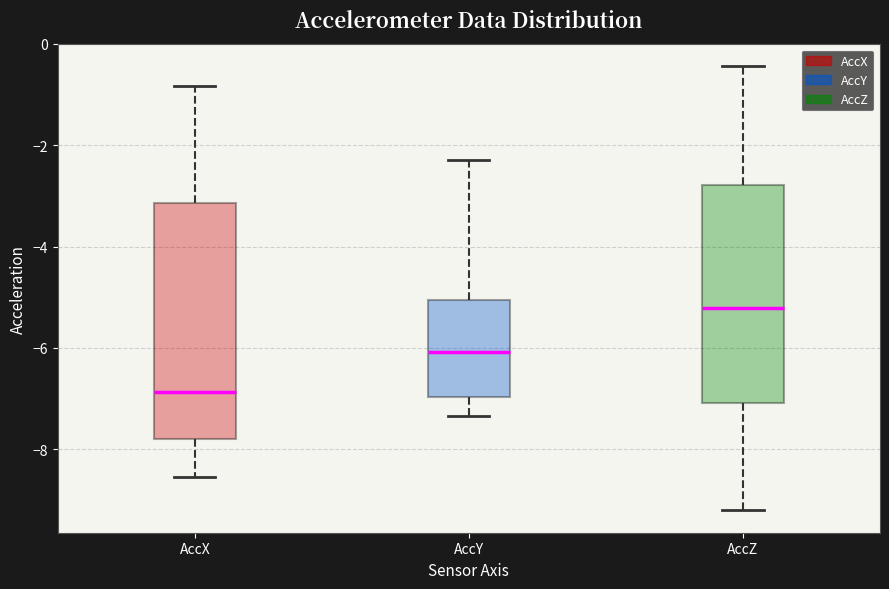

Which box's median line is the highest?

AccZ